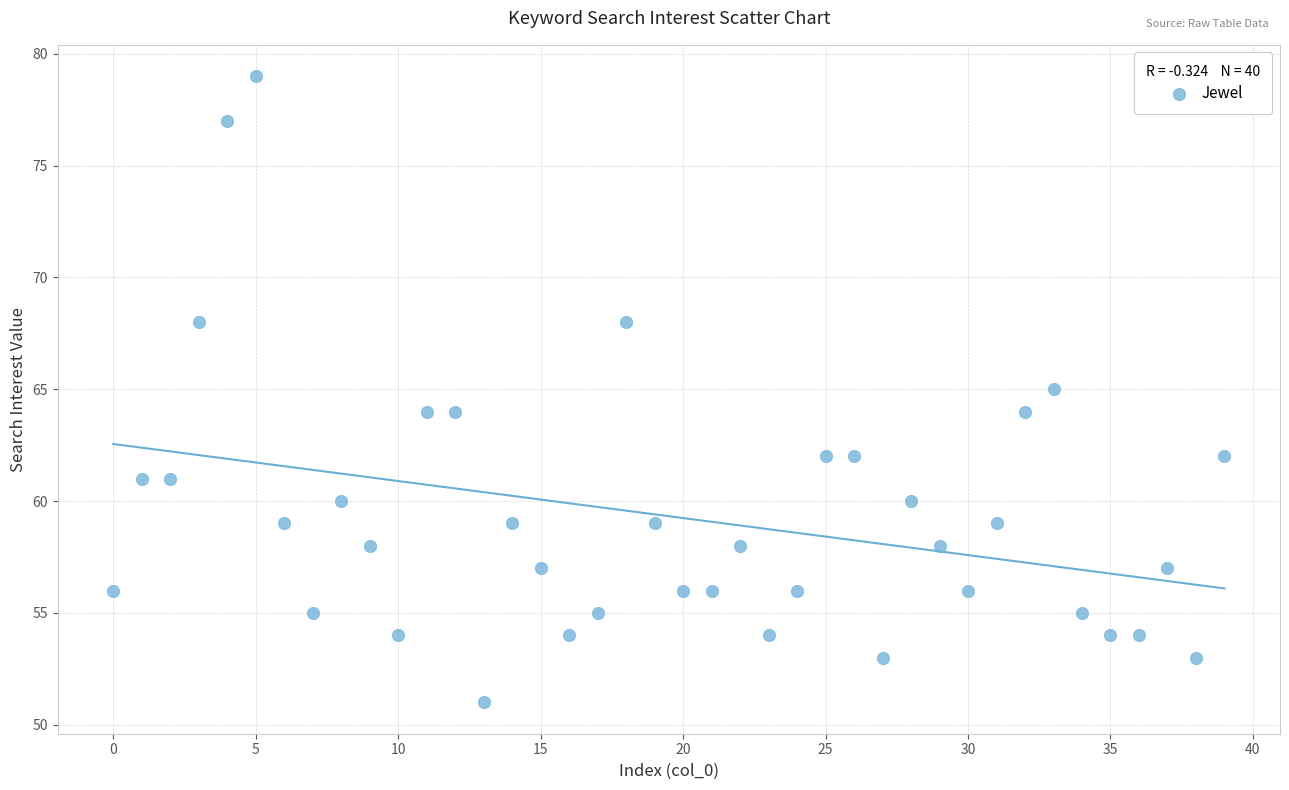

What is the range of Y values (max minus min)?

28